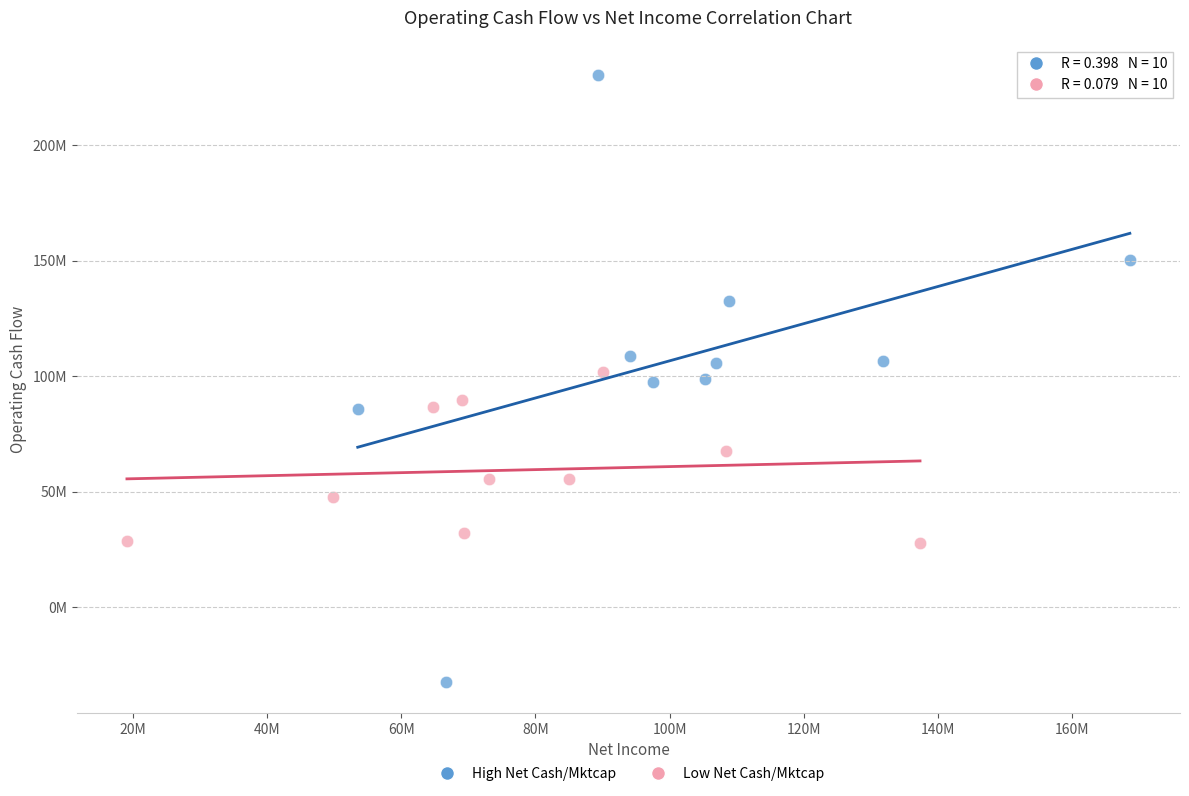

Which series contains the lowest Y value?

High Net Cash/Mktcap